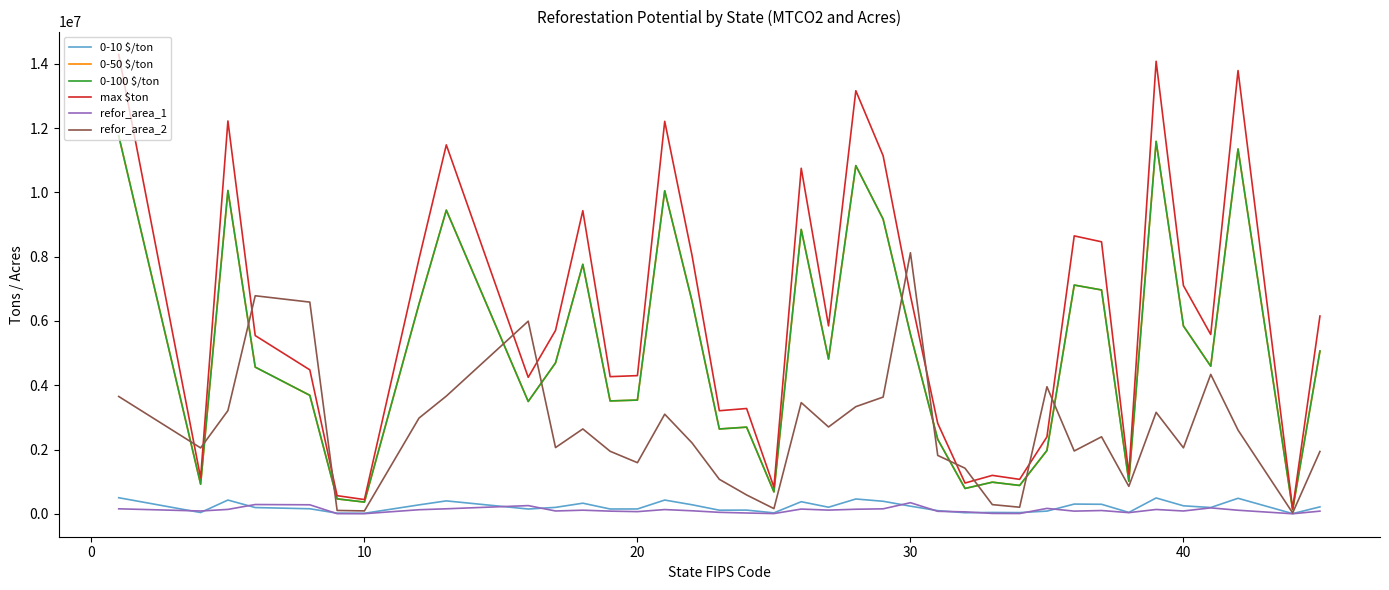

True or false: 0-50 $/ton and 0-100 $/ton cross at least once.

False